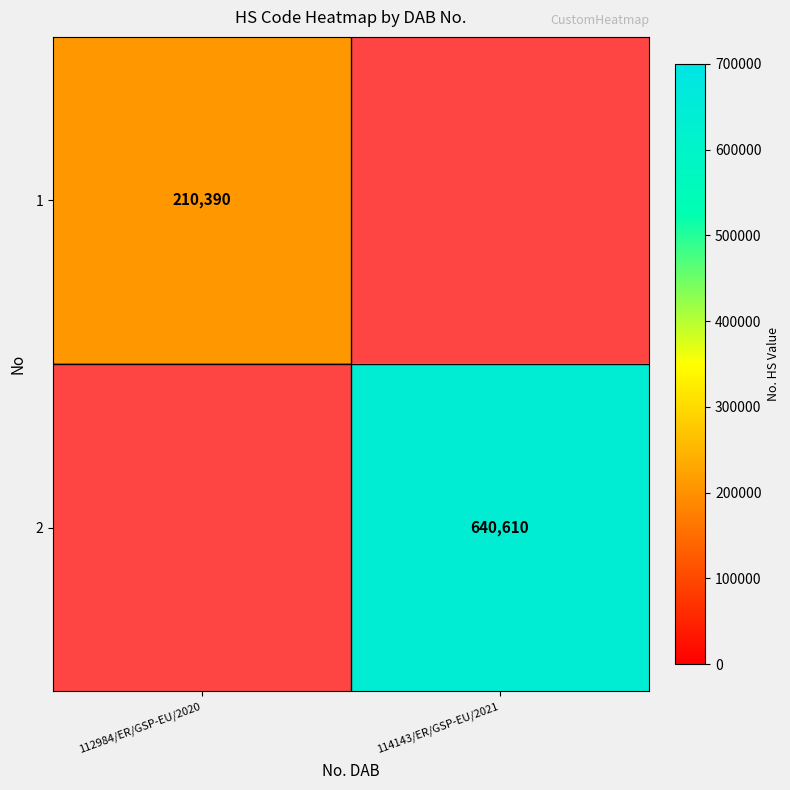

True or false: 2 has a value of 640610 at 114143/ER/GSP-EU/2021.

True